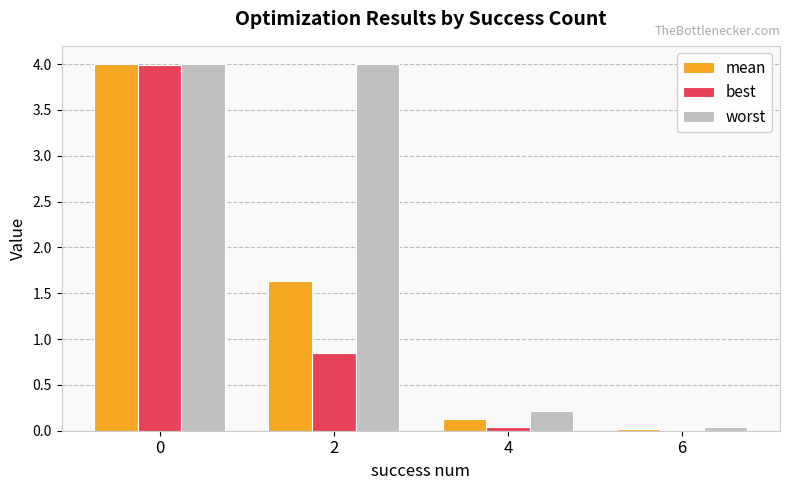

Between 0 and 6, which series saw the biggest shift?

best